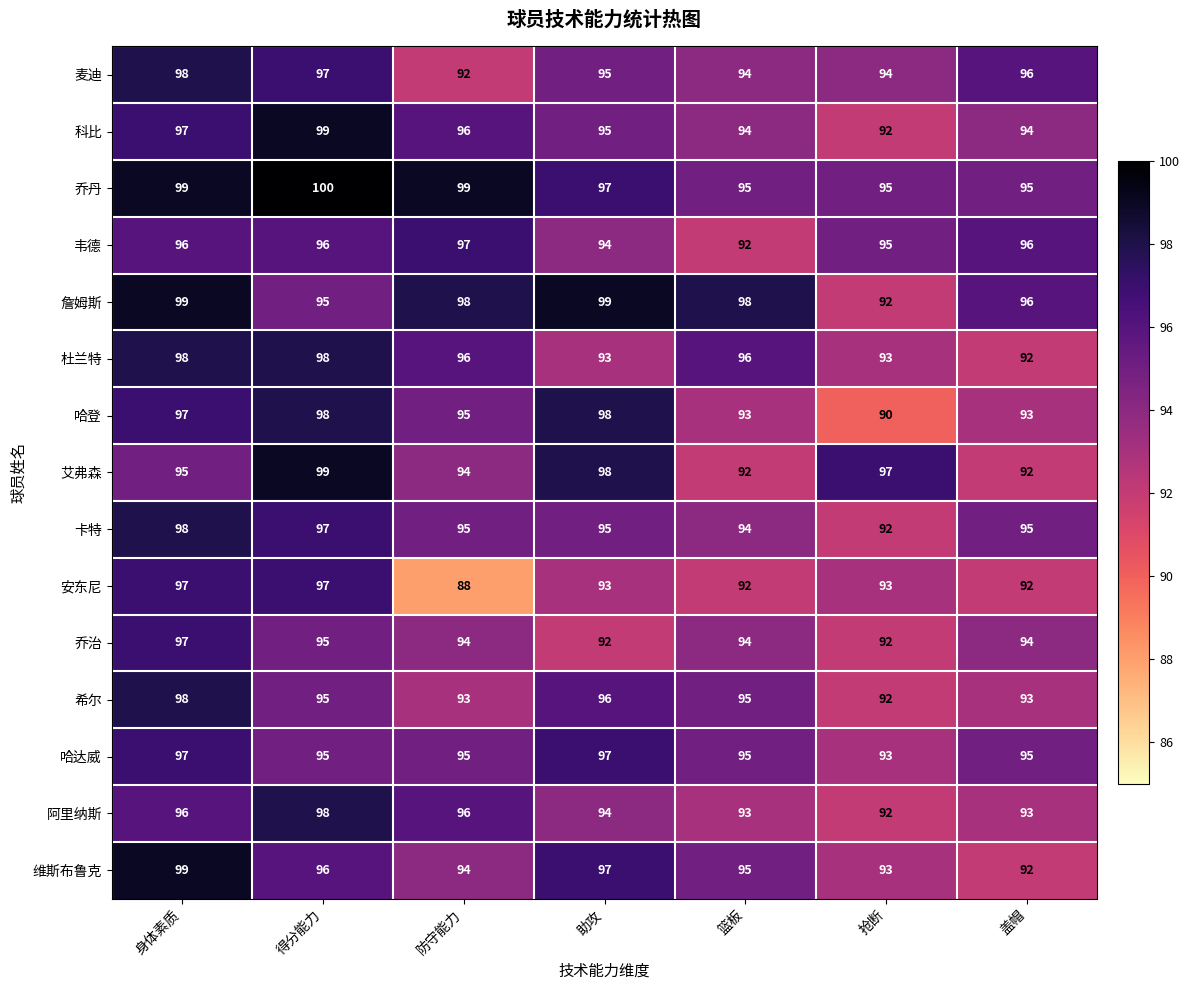

What is the difference between the maximum and minimum values in the 乔丹 series?

5